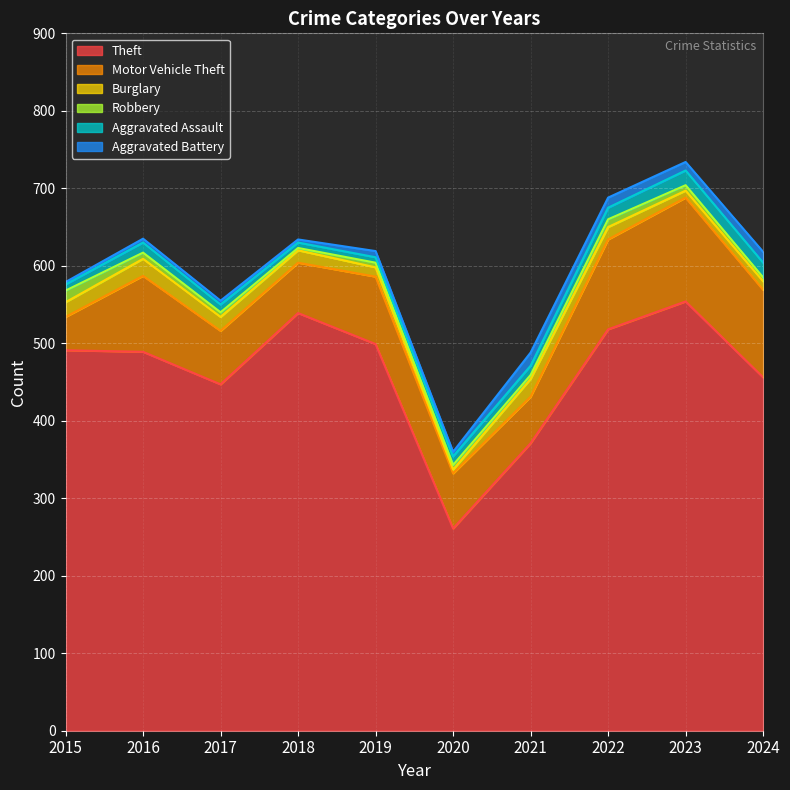

What is the total value across all series at 2016?

635